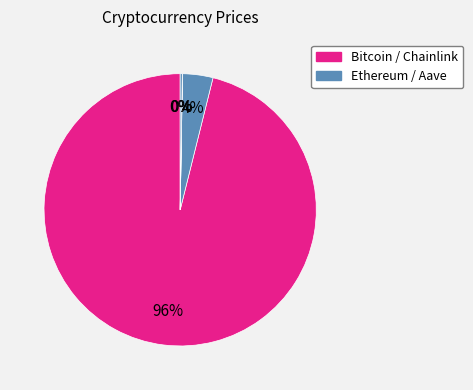

Is there a majority slice in this chart?

Yes